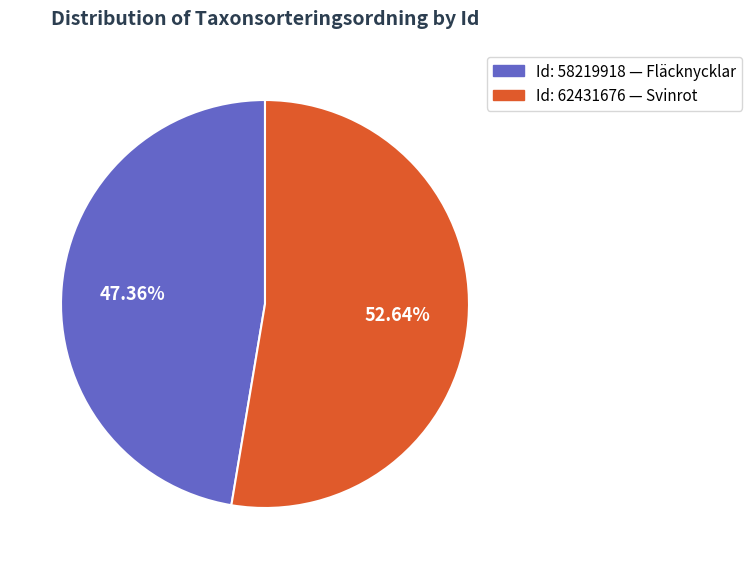

Does any single category account for the majority?

Yes